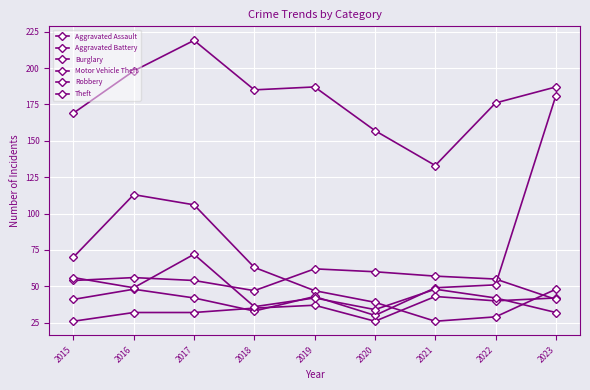

At how many categories does at least one series exceed 90?

9